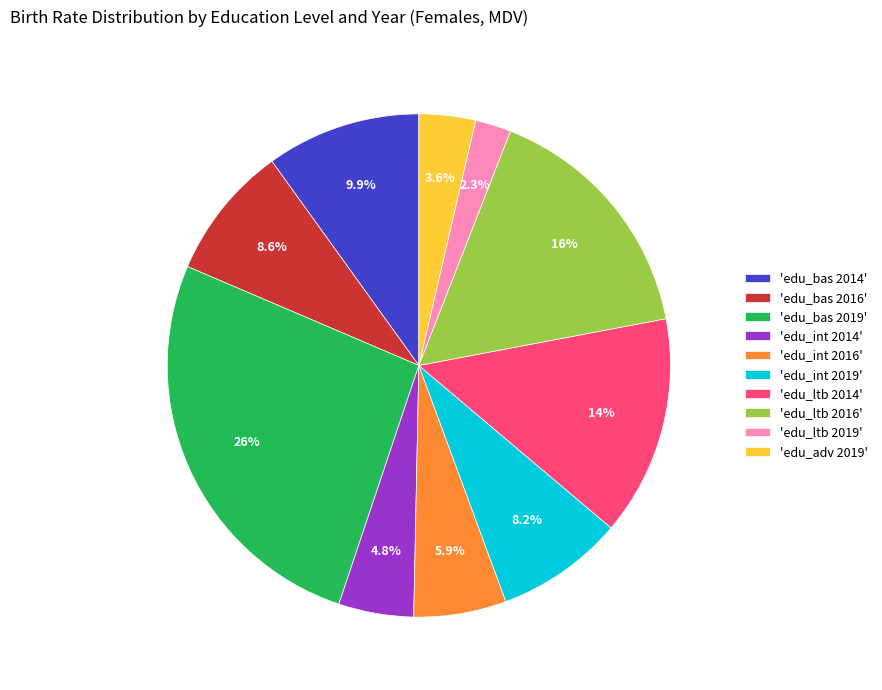

How many slices are in this pie chart?

10